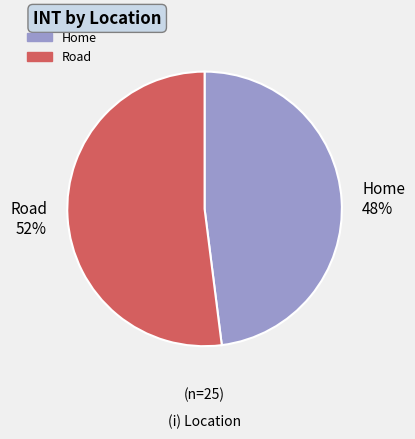

Do Road and Home together represent more than half of the pie?

Yes